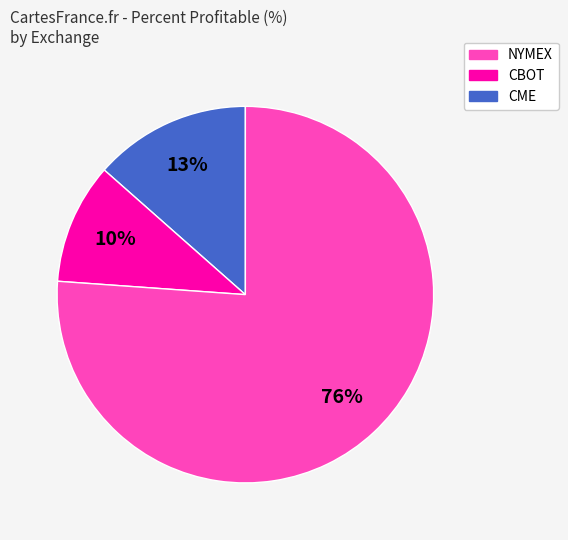

Does any single category account for the majority?

Yes